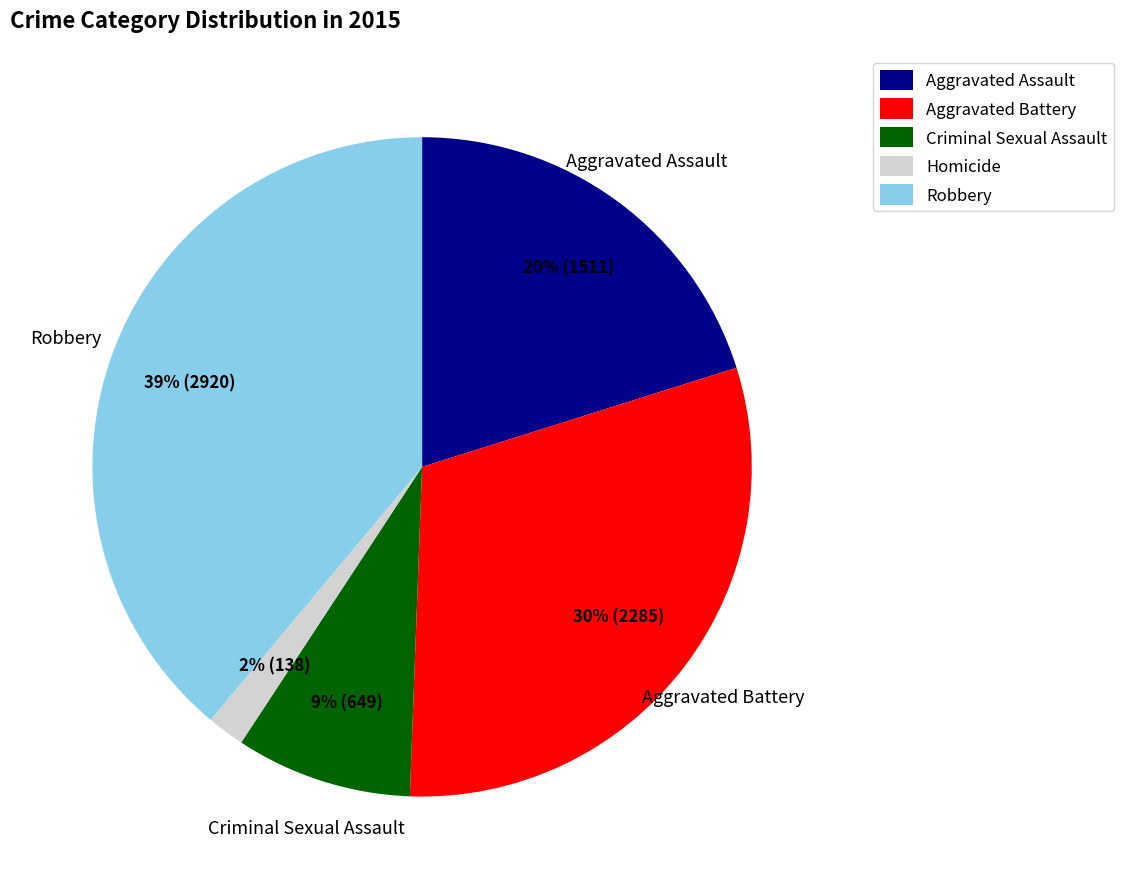

The Criminal Sexual Assault slice represents 9% of the pie. True or false?

True